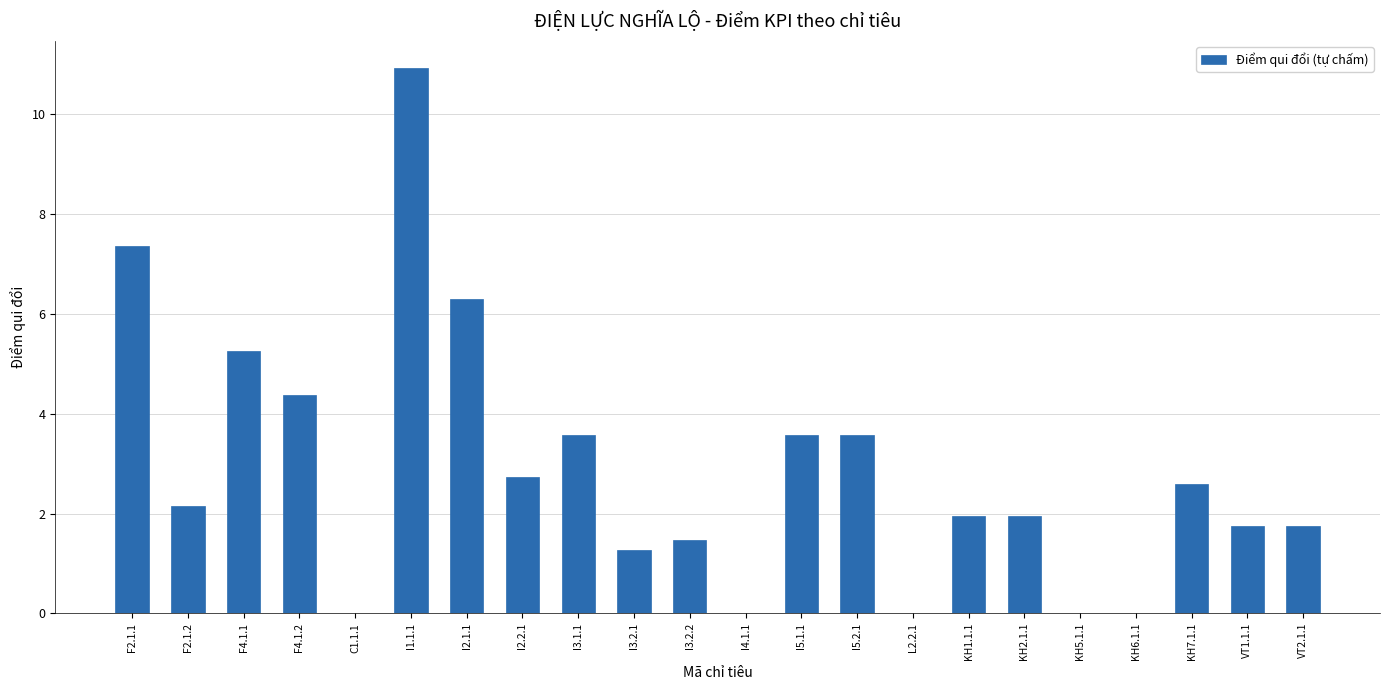

Count the number of categories in the chart.

22